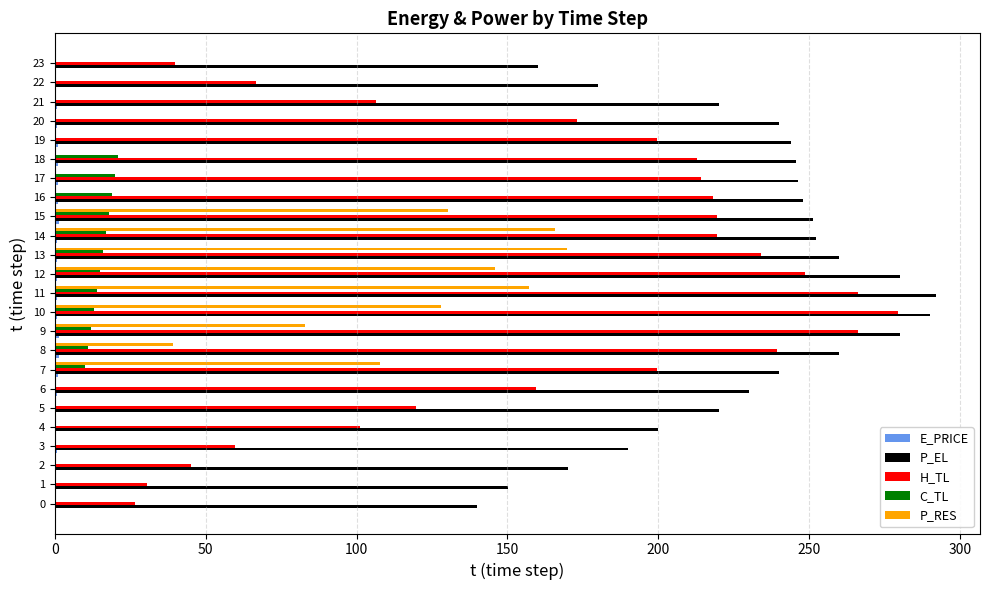

Is the value of C_TL at 13 greater than the value of P_RES at 22?

Yes